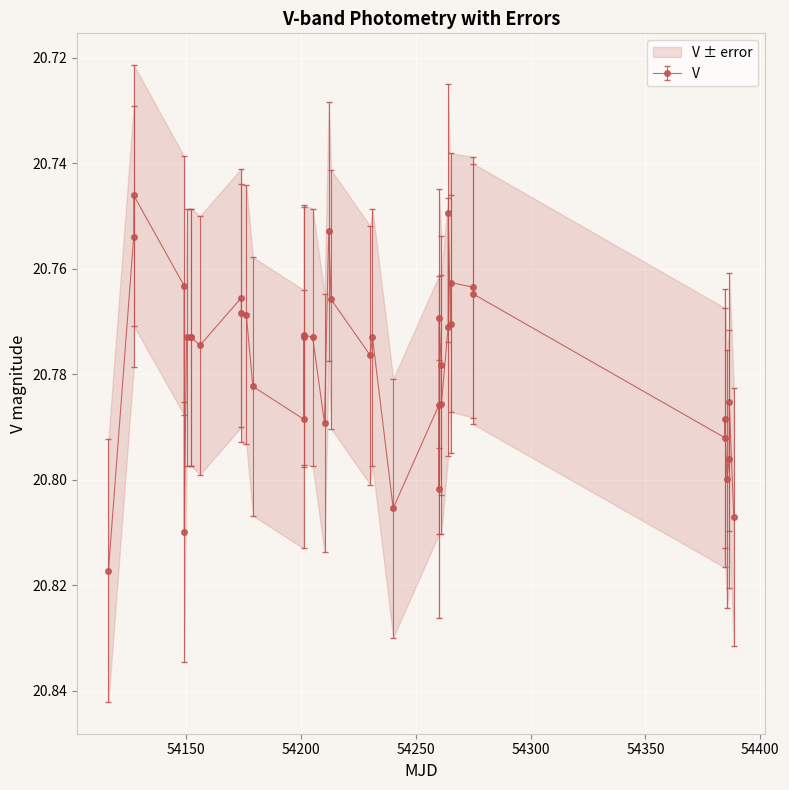

True or false: there are more than 1 points higher than both neighbors.

True